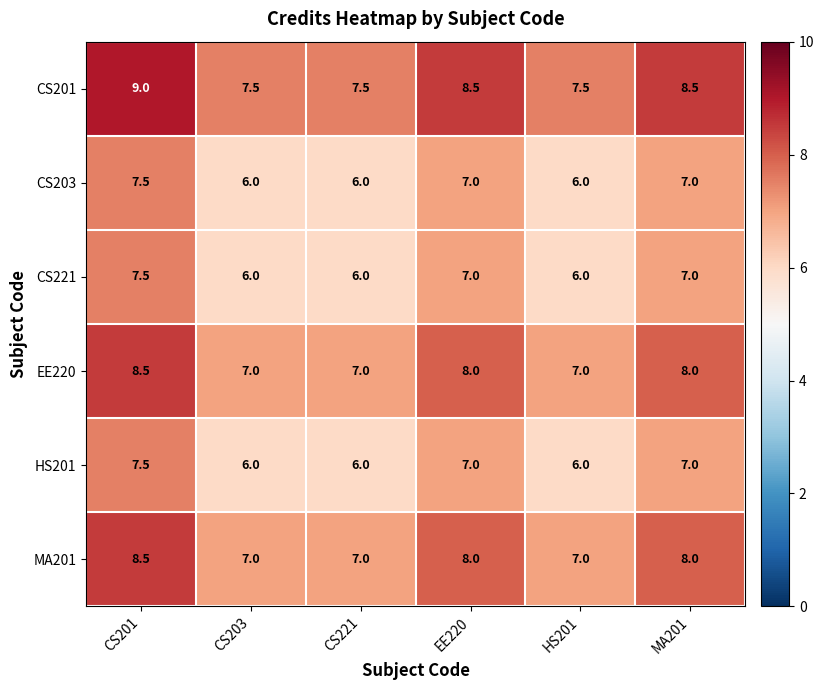

True or false: CS221 has a value of 6.0 at HS201.

True